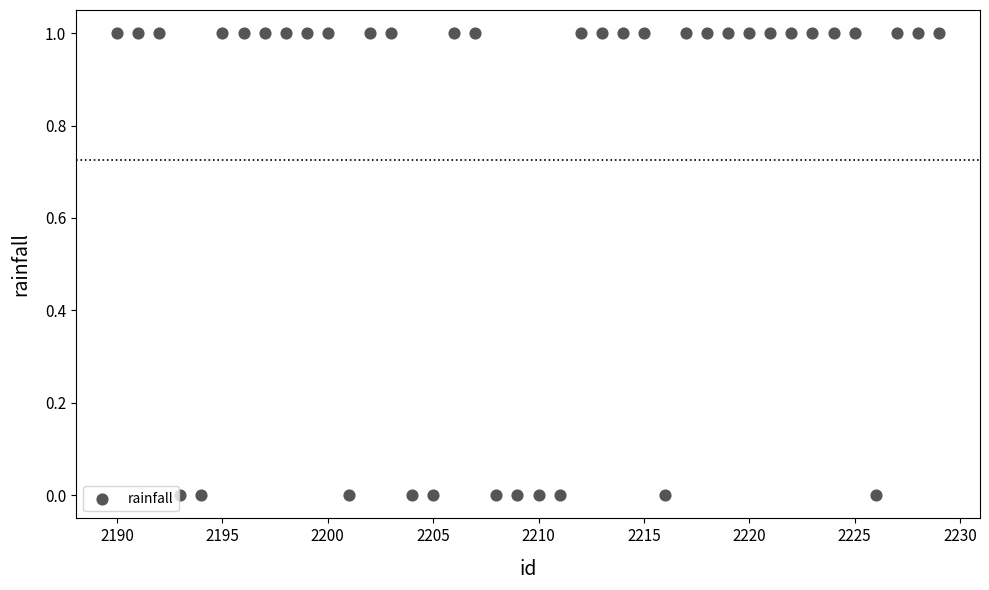

What is the range of X values (max minus min)?

39